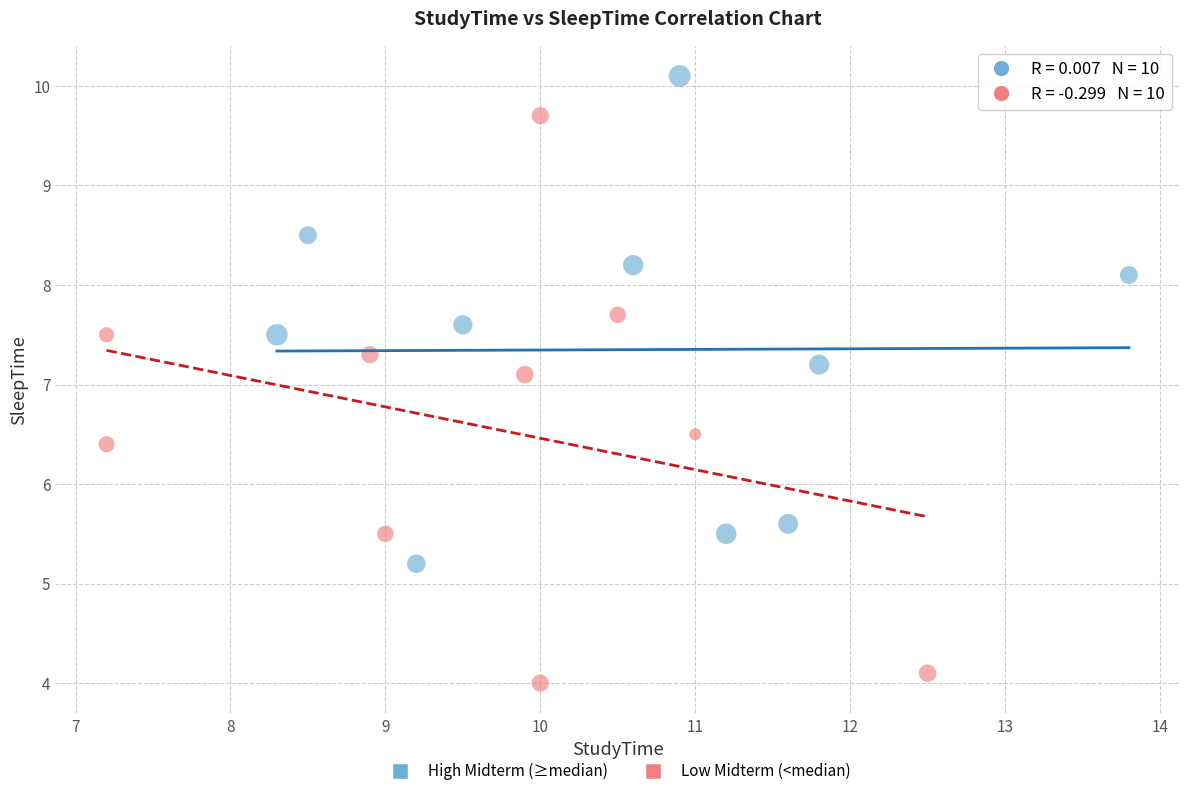

Which series contains the lowest Y value?

Low Midterm (<median)